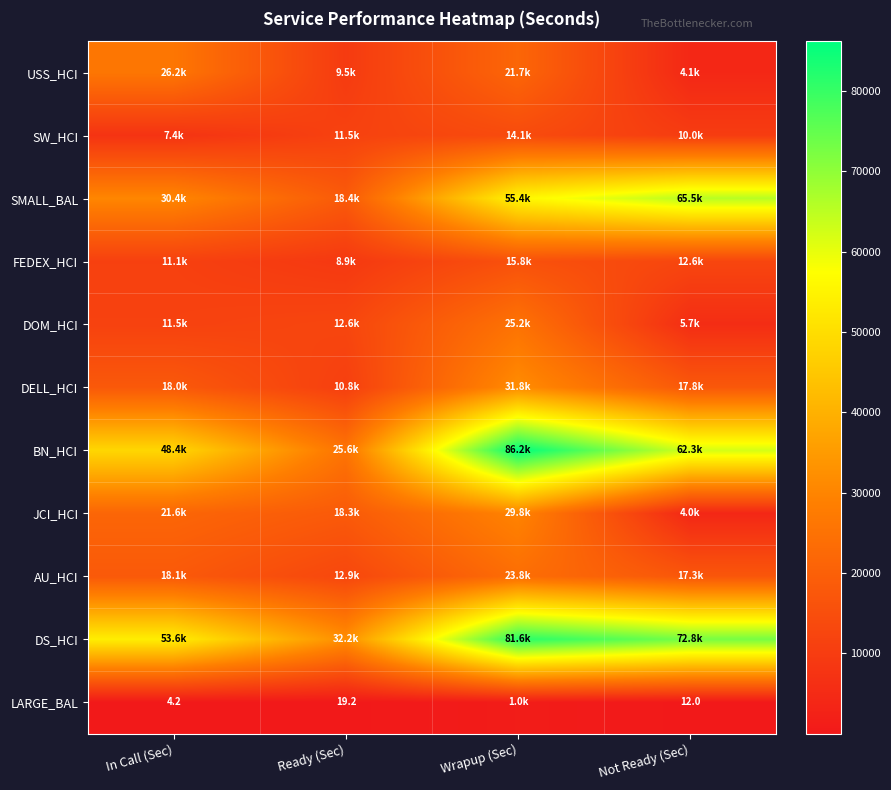

Is it true that JCI_HCI equals 1243.0 at Not Ready (Sec)?

False